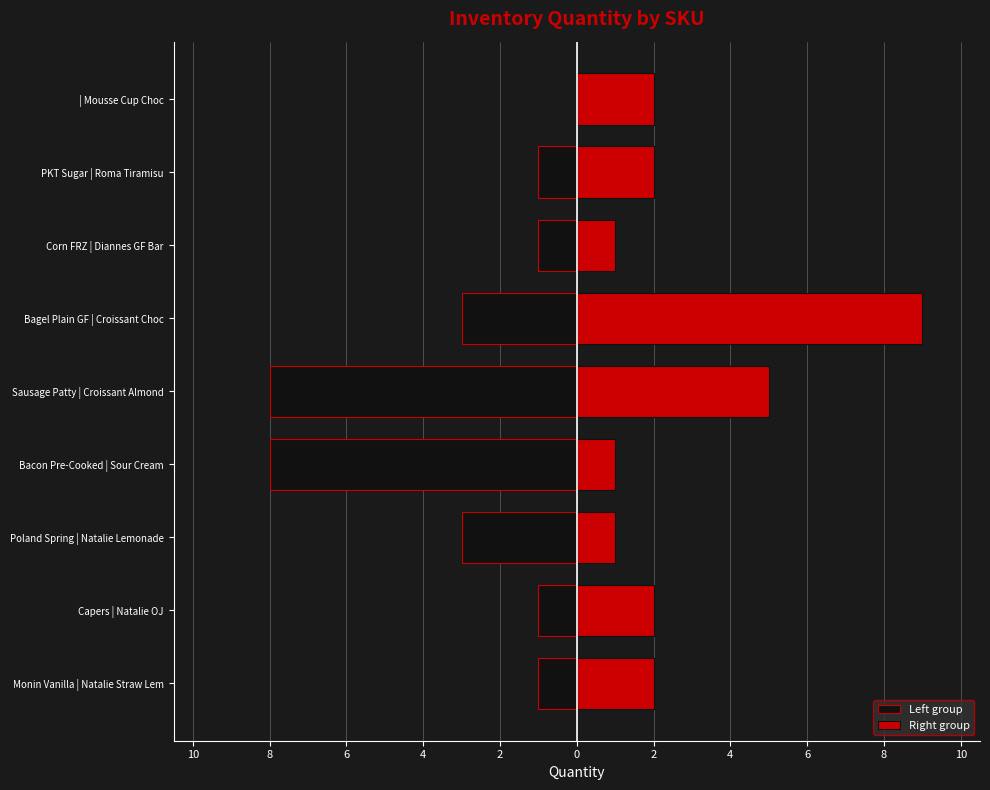

What is the lowest value of the Right group series?

1